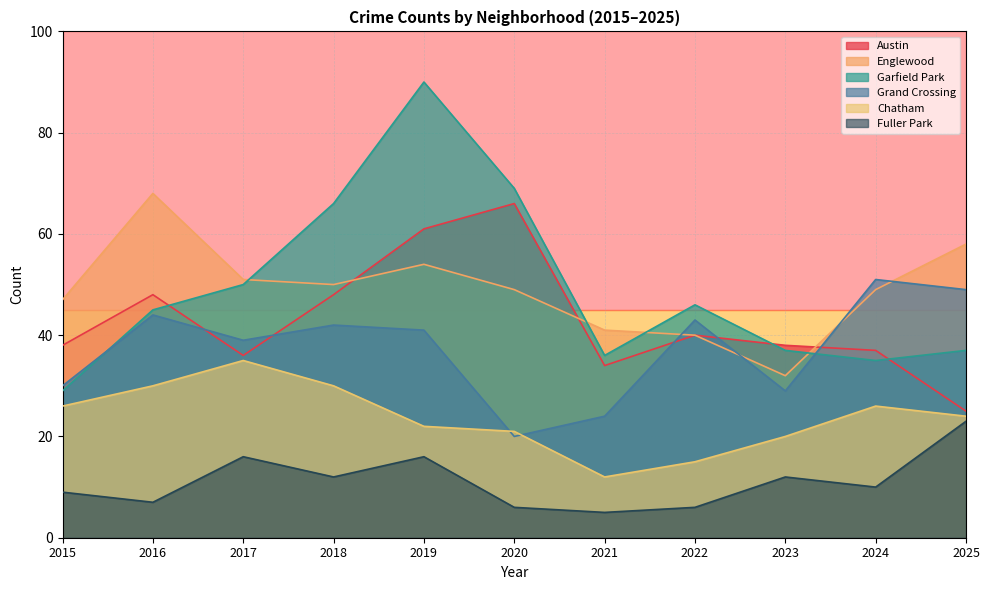

Which series has the largest range (max minus min)?

Garfield Park